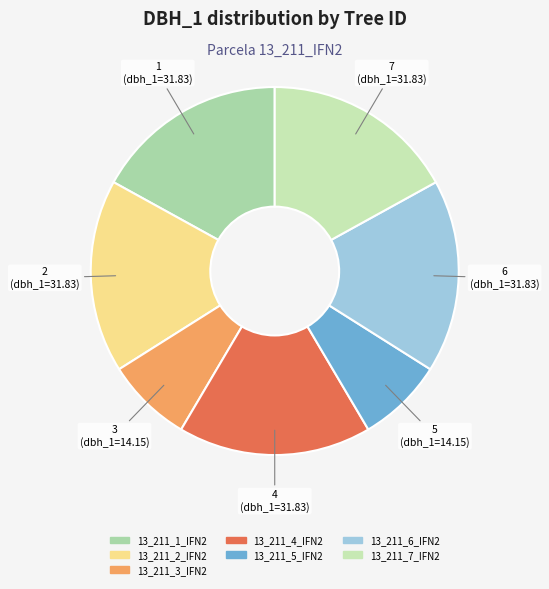

To the nearest percent, what is the difference between the largest and smallest slice percentages?

9%